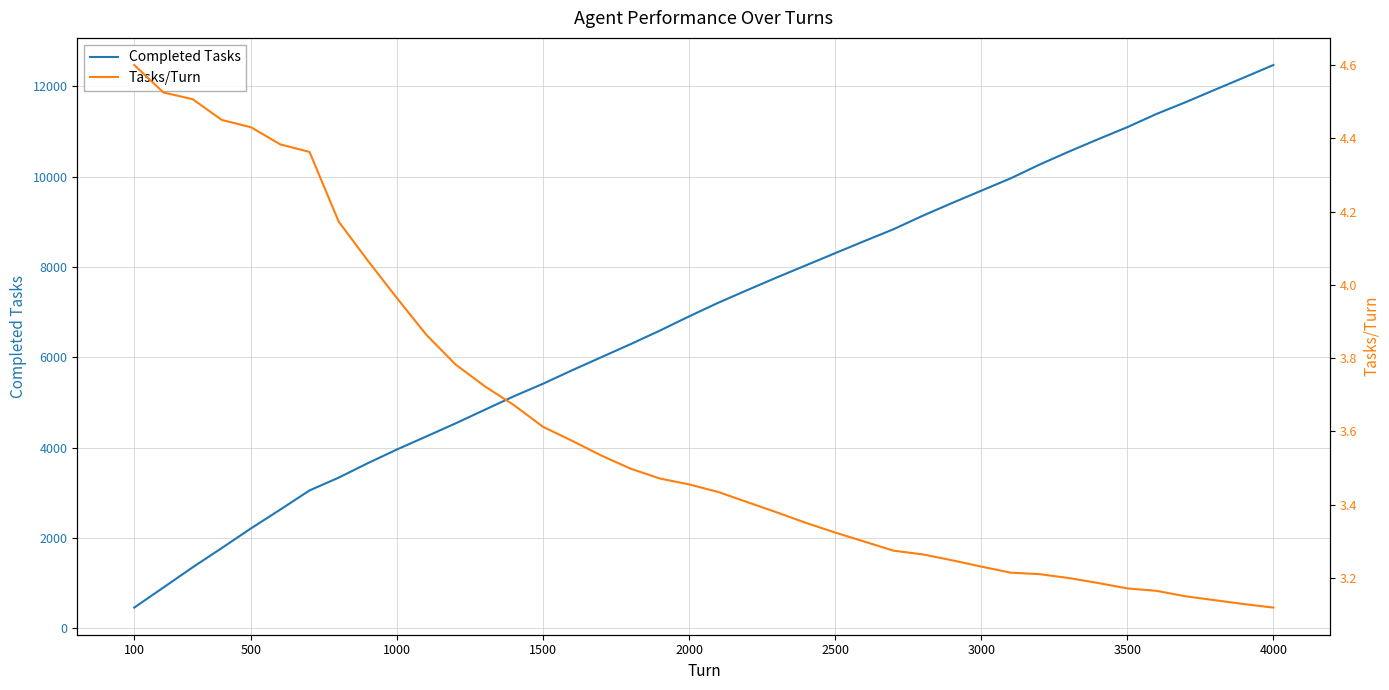

What is the lowest value of the Completed Tasks series?

460